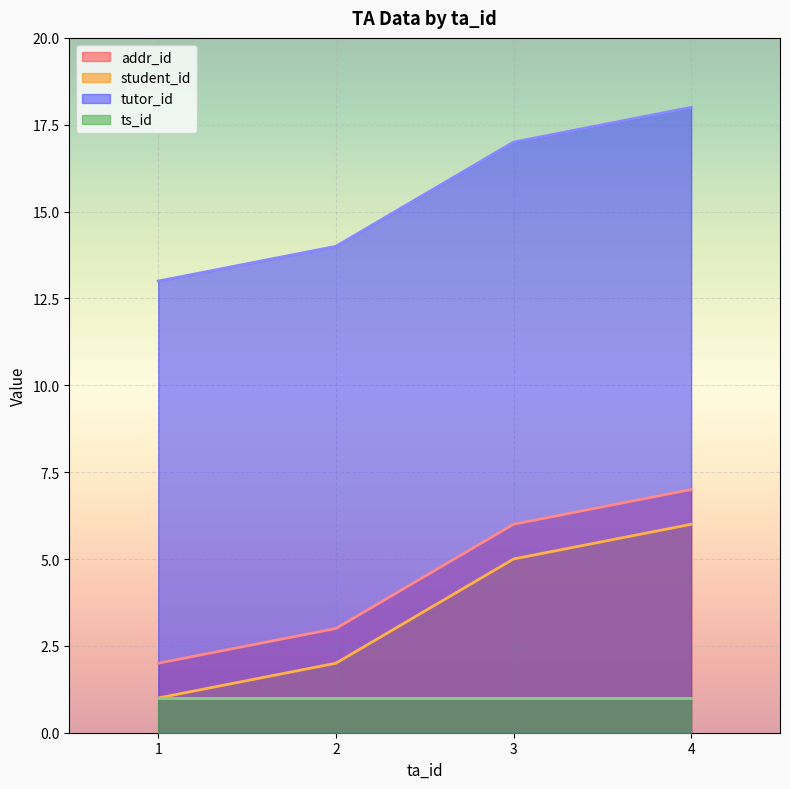

Where does the tutor_id series first go above 17?

4